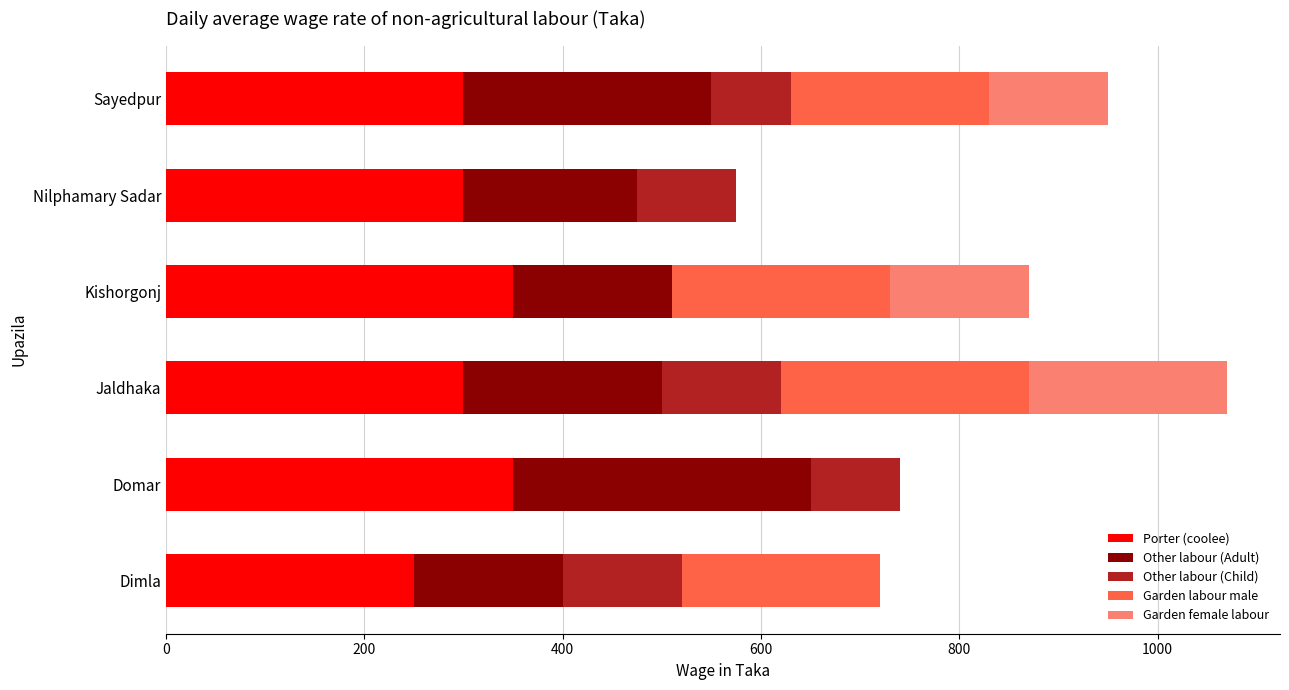

Read the Porter (coolee) value at Domar.

350